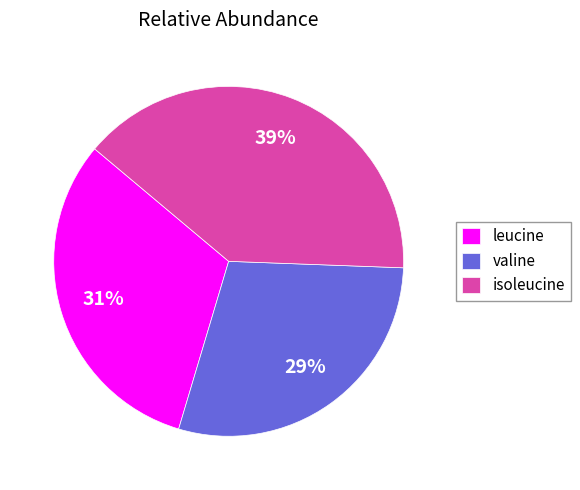

Do leucine and valine together represent more than half of the pie?

Yes